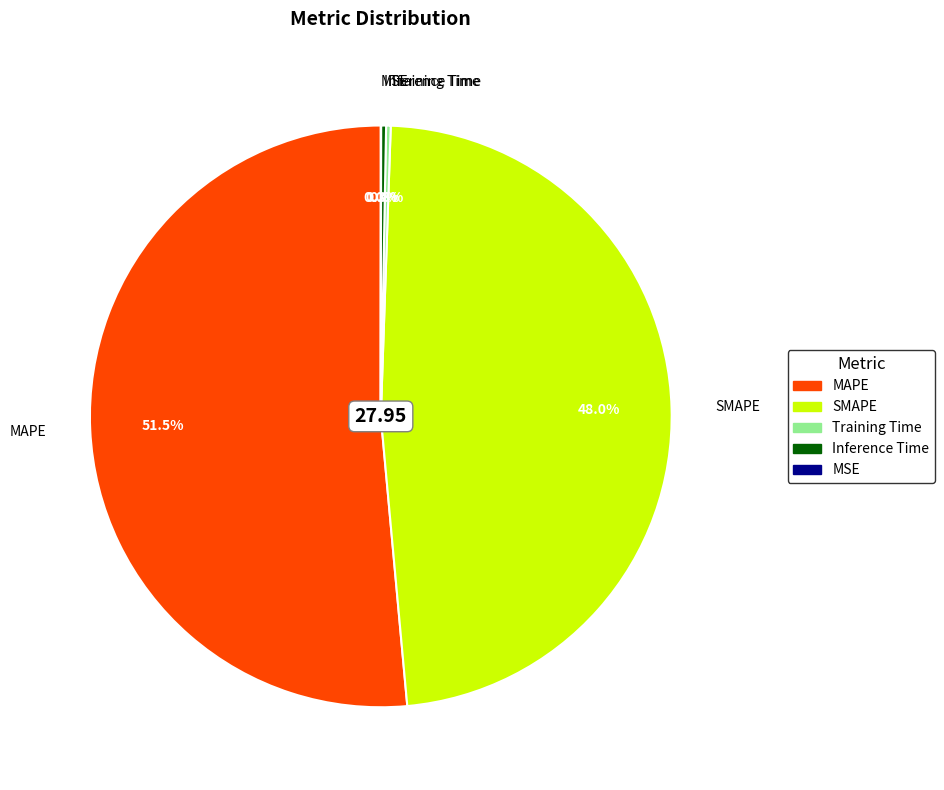

Which category has the biggest portion of the pie?

MAPE